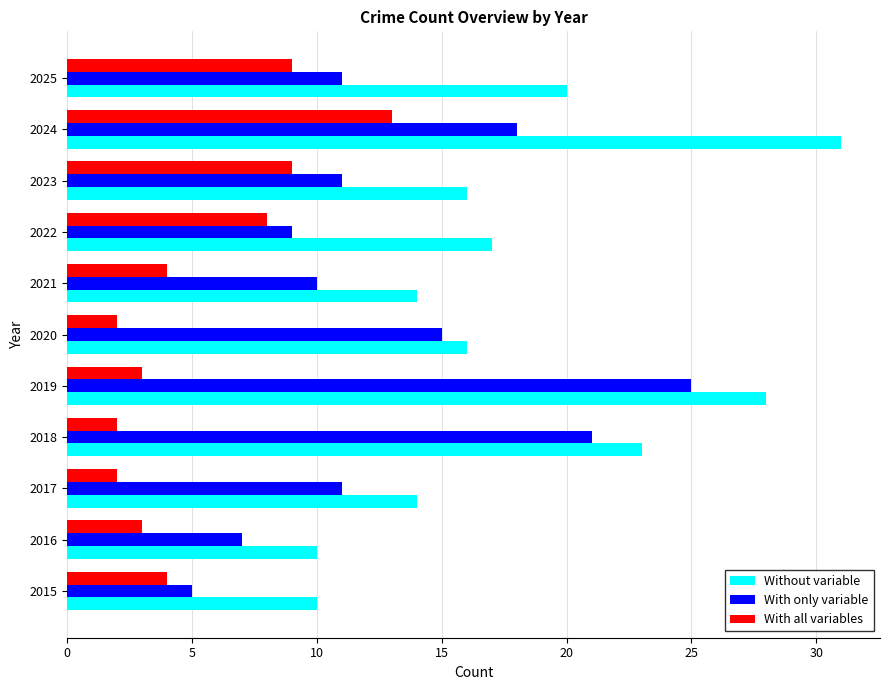

Which series has the largest total across all categories?

Without variable